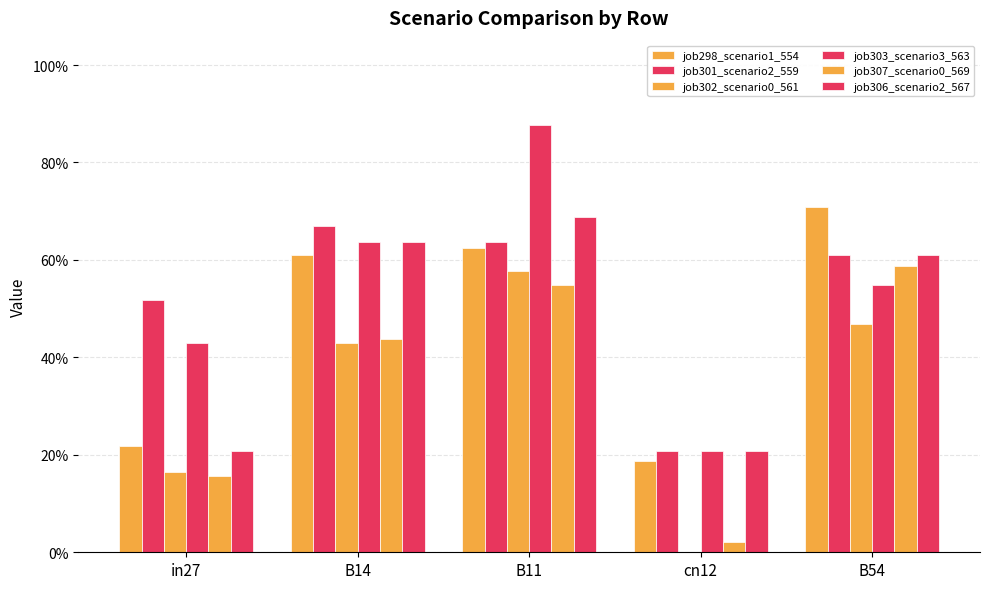

Which series changed the most between B14 and B11?

job303_scenario3_563